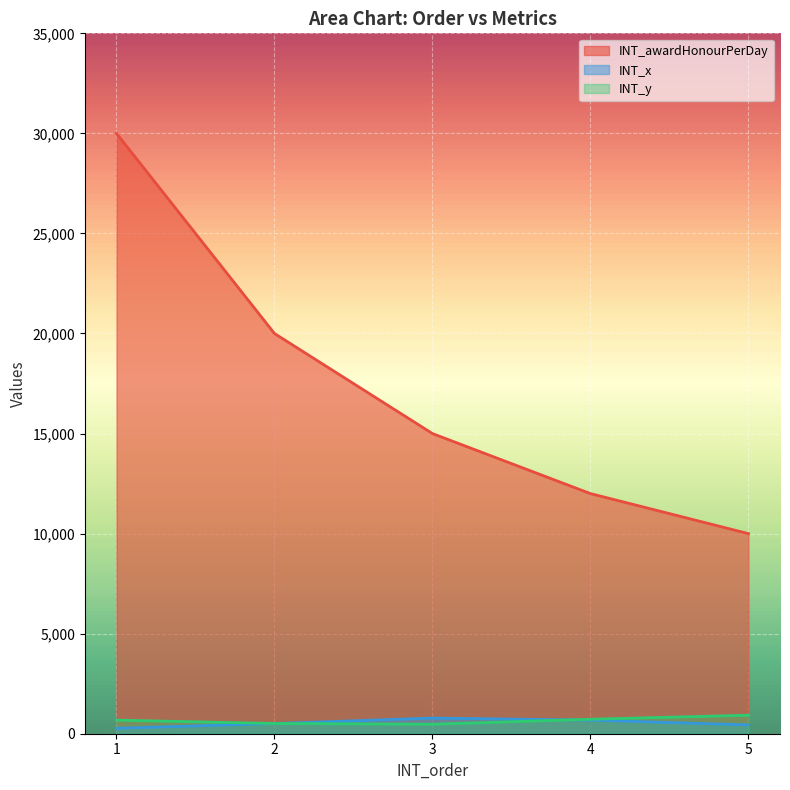

True or false: INT_y and INT_awardHonourPerDay cross at least once.

False